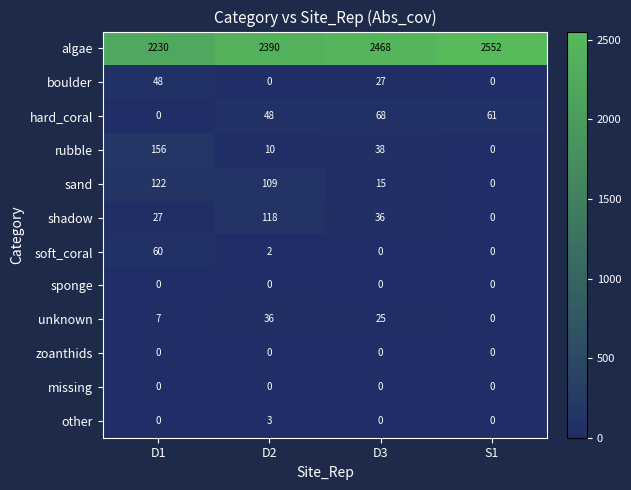

How many series are shown in this chart?

12